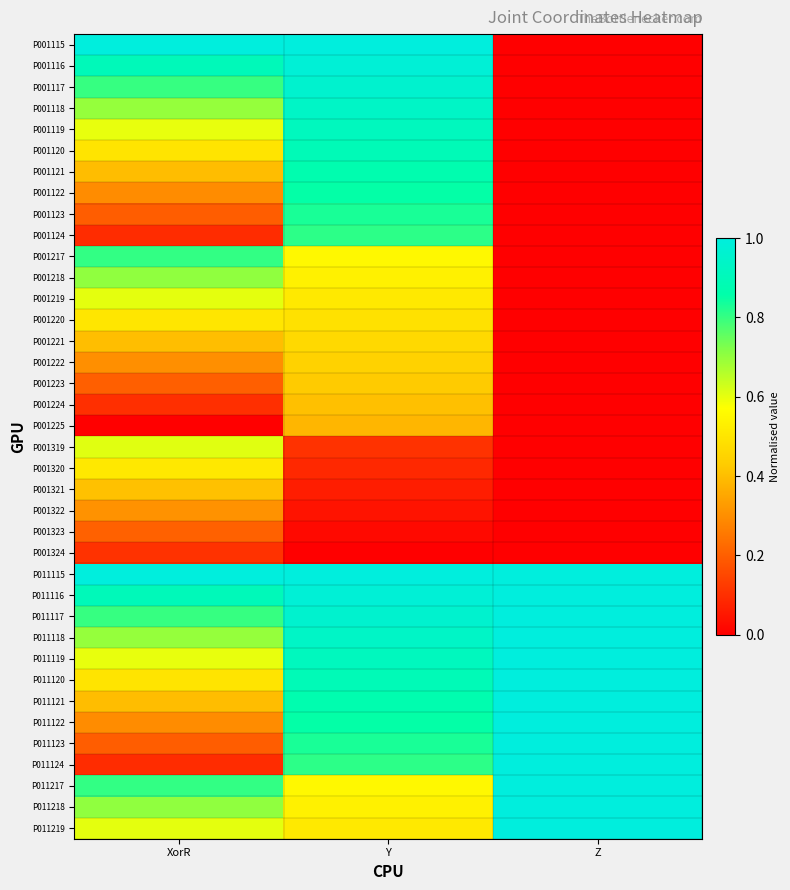

Between XorR and Y, which is larger?

XorR